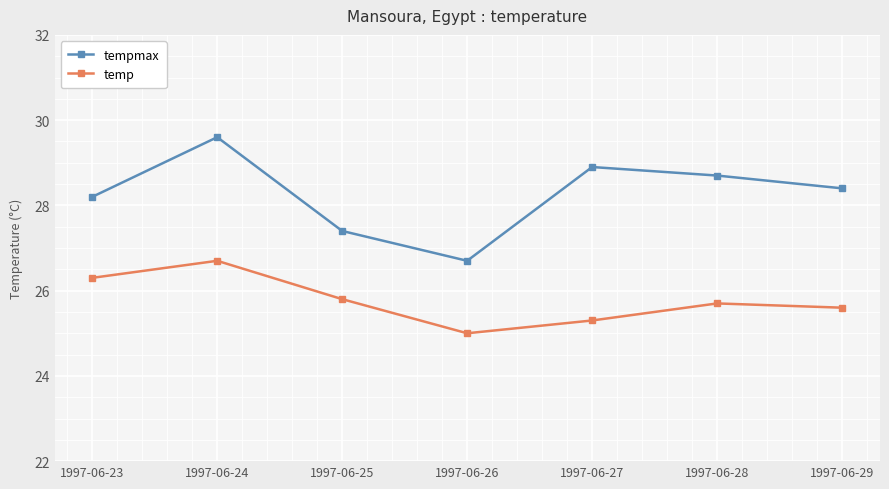

Which series has the widest spread of values?

tempmax